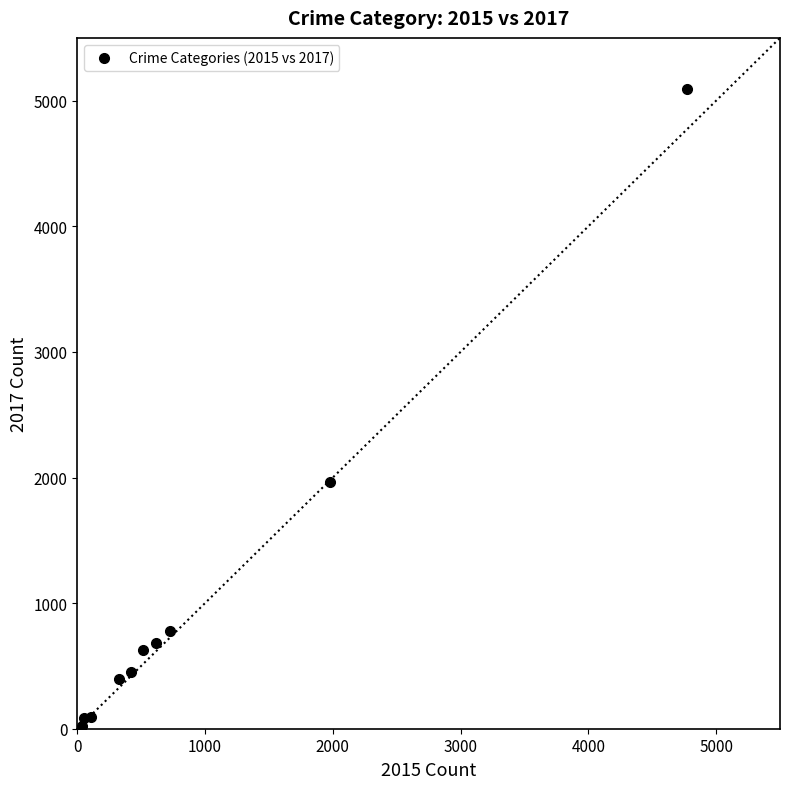

What Y value in the scatter plot is closest to 2559?

1968